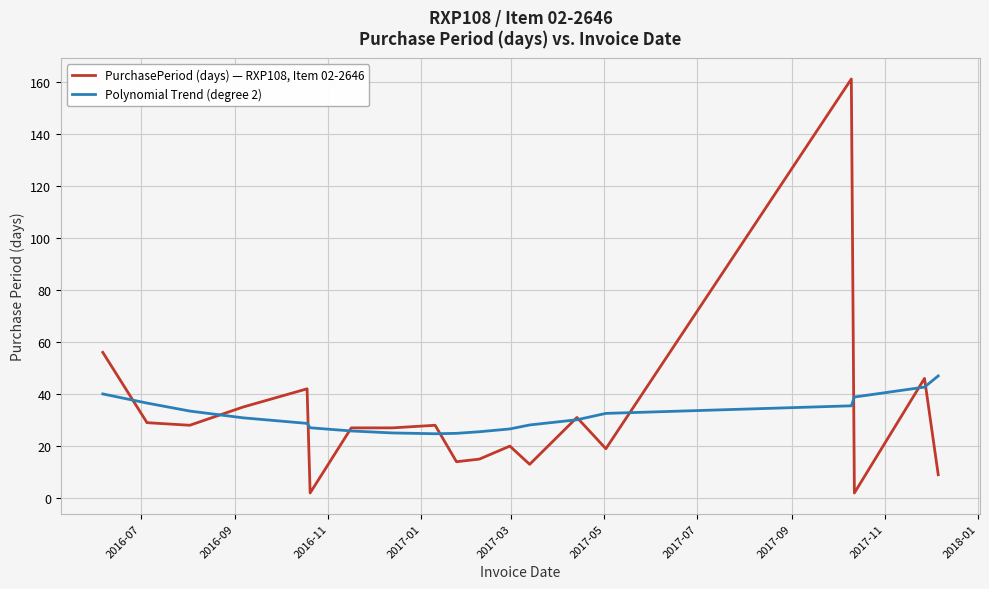

What are all the series names shown in the legend?

PurchasePeriod (days) — RXP108, Item 02-2646, Polynomial Trend (degree 2)